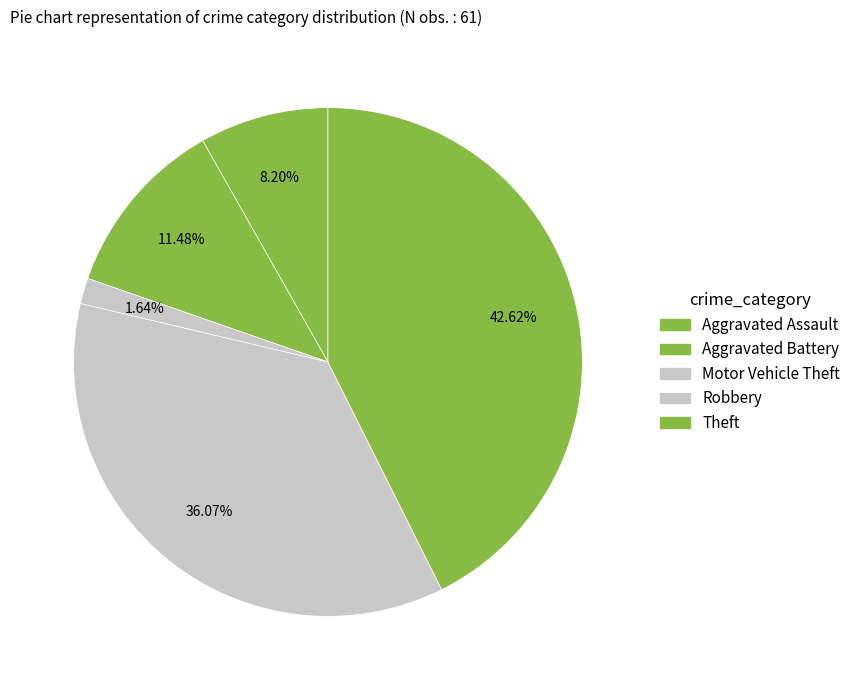

Which slice is the largest?

Theft